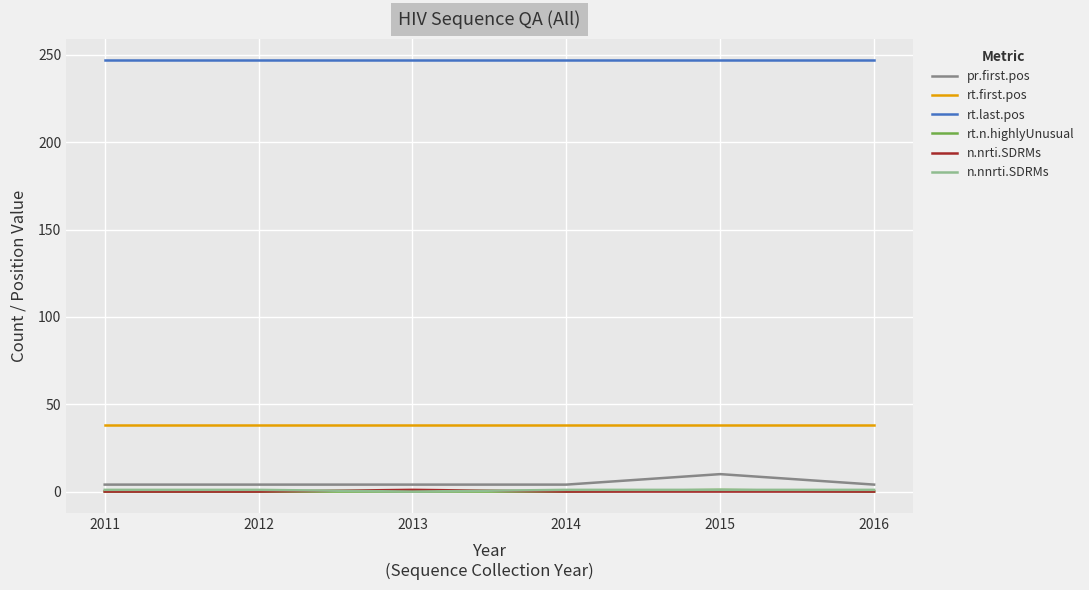

True or false: rt.first.pos and n.nrti.SDRMs intersect in this chart.

False